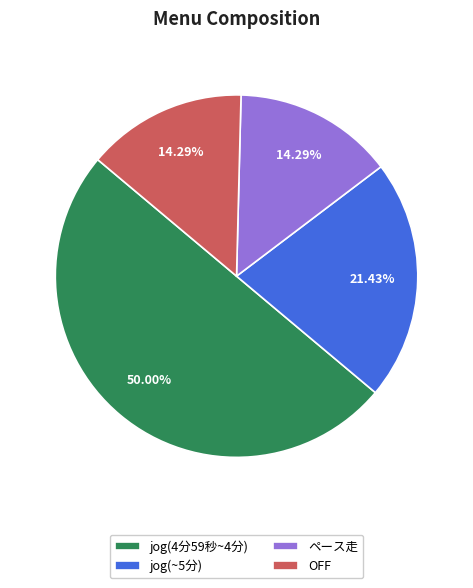

Approximately how many times larger is the value at jog(~5分) compared to OFF?

1.5